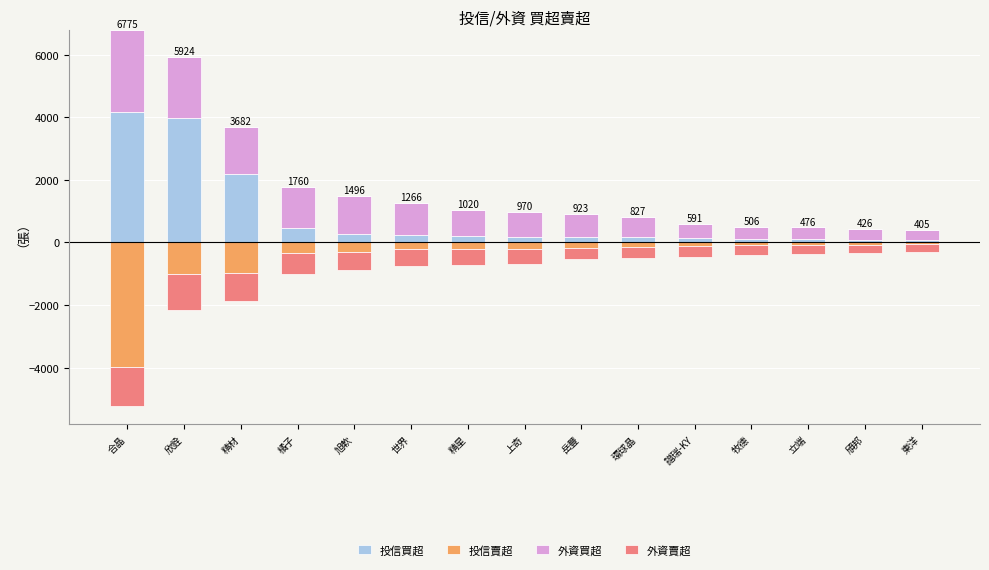

What is the label of the 6th bar from the left?

世界